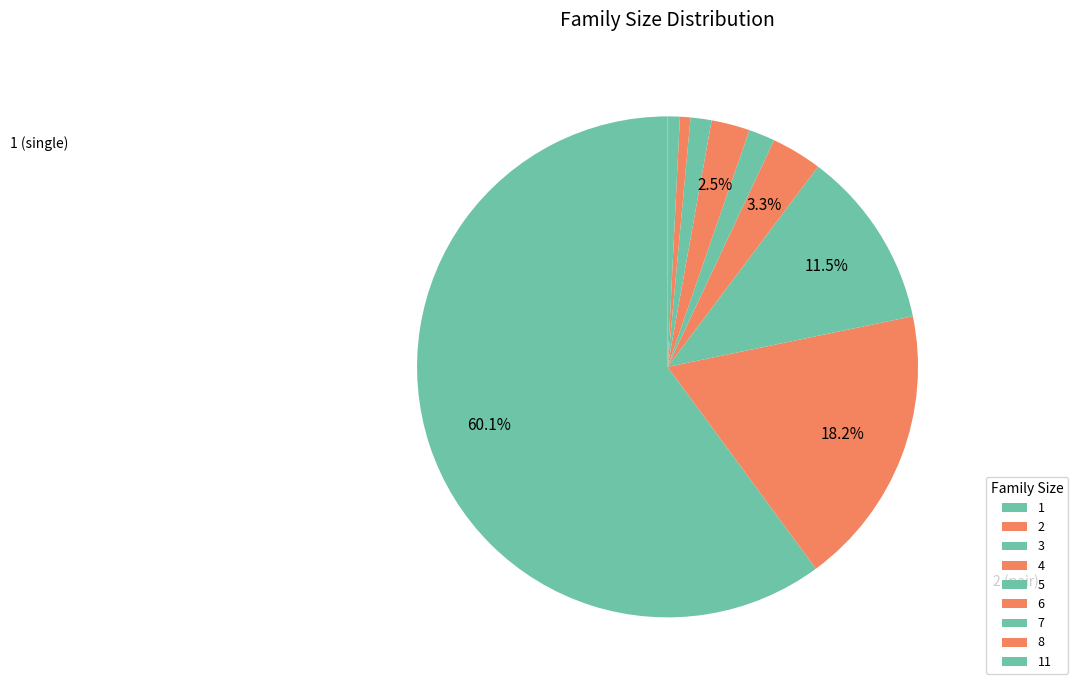

To the nearest percent, what portion does 2 represent?

18%